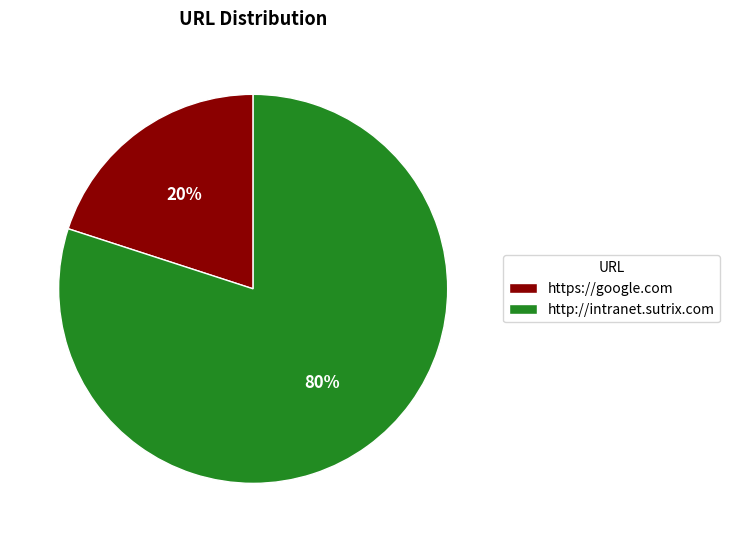

What percentage is the https://google.com slice, to the nearest percent?

20%